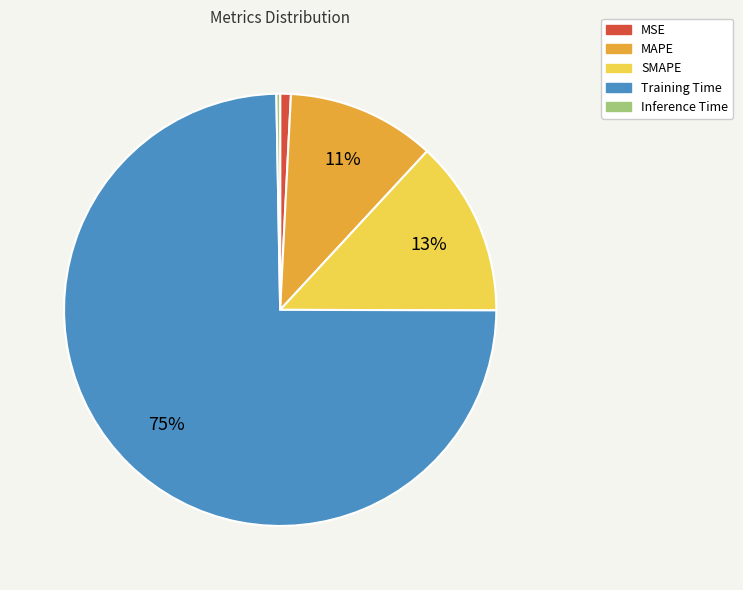

Which category accounts for the majority?

Training Time